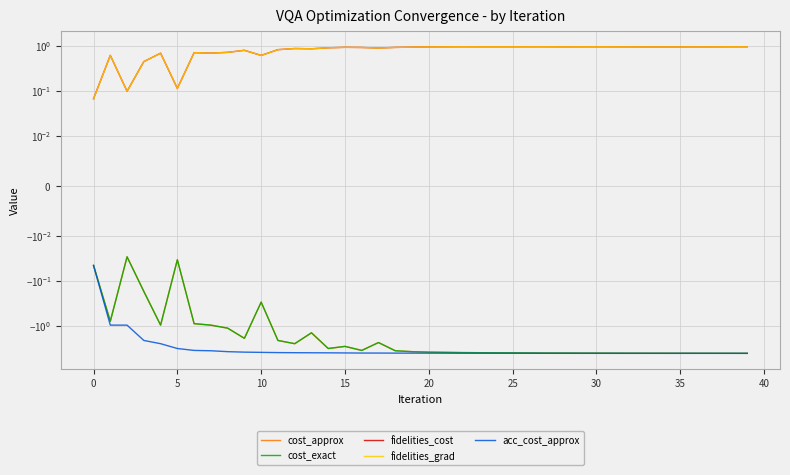

In cost_approx, how many points are lower than both neighbors (excluding endpoints)?

6